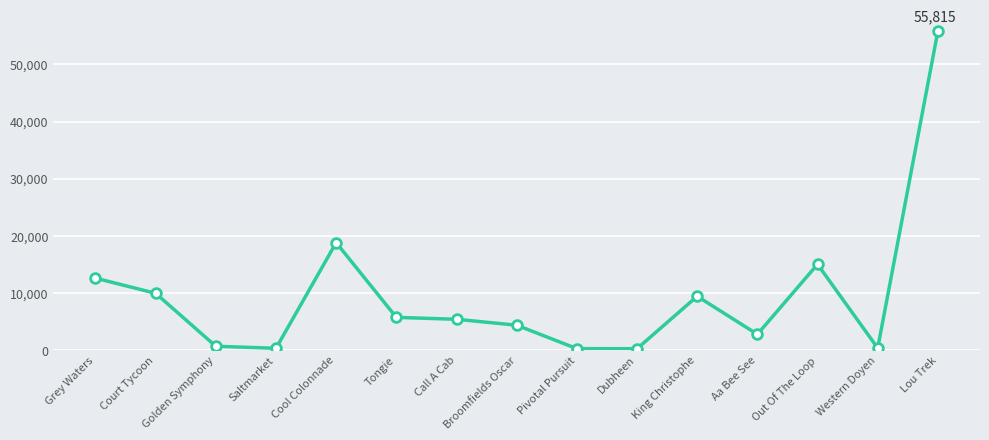

True or false: there are more than 0 points higher than both neighbors.

True